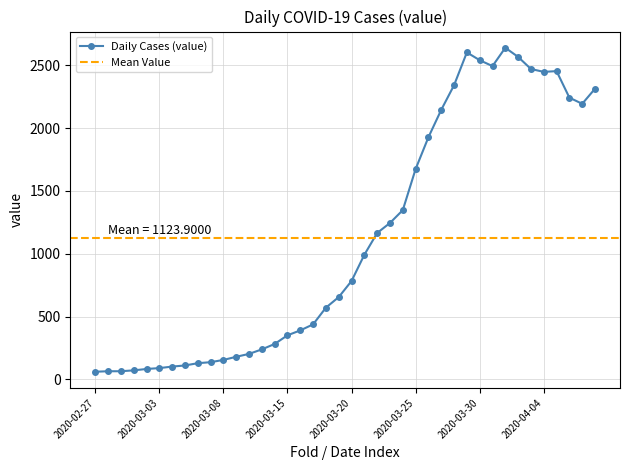

Count the number of values greater than 783.

19